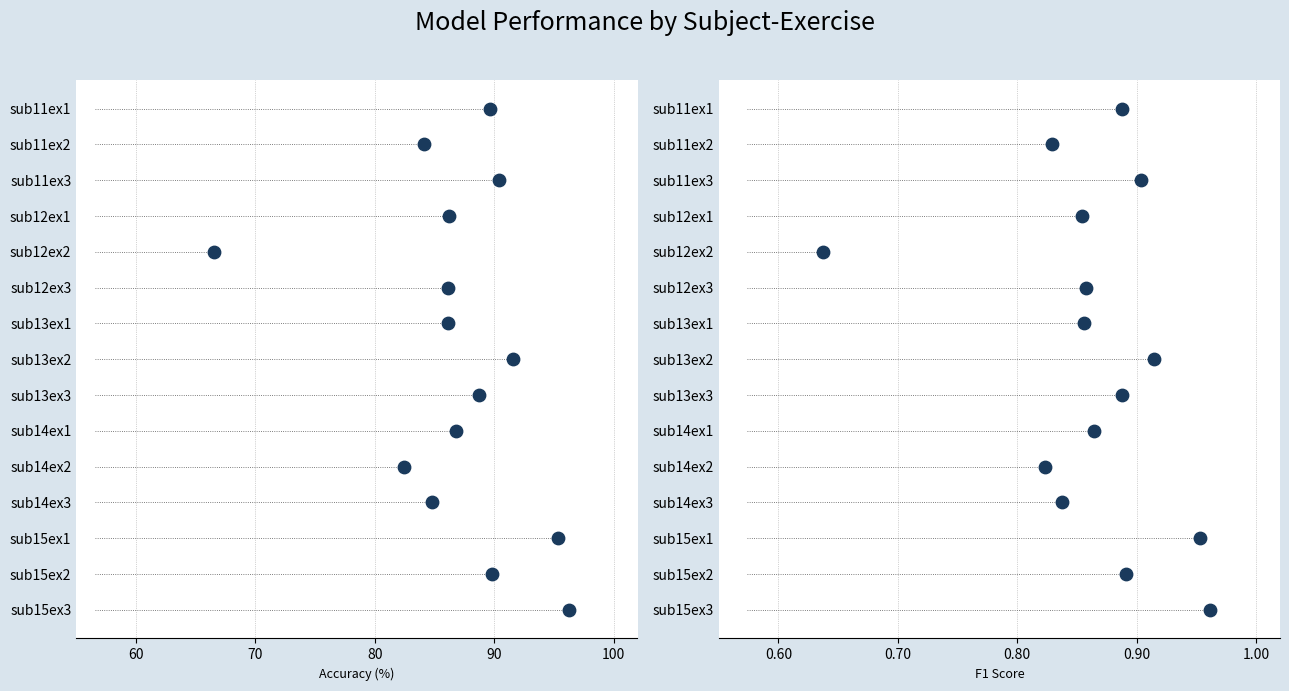

Which series contains the lowest Y value?

accuracy